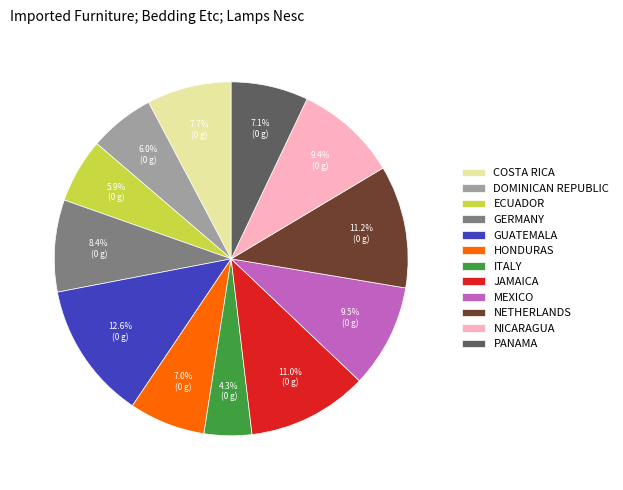

What is the largest slice in the pie chart?

GUATEMALA